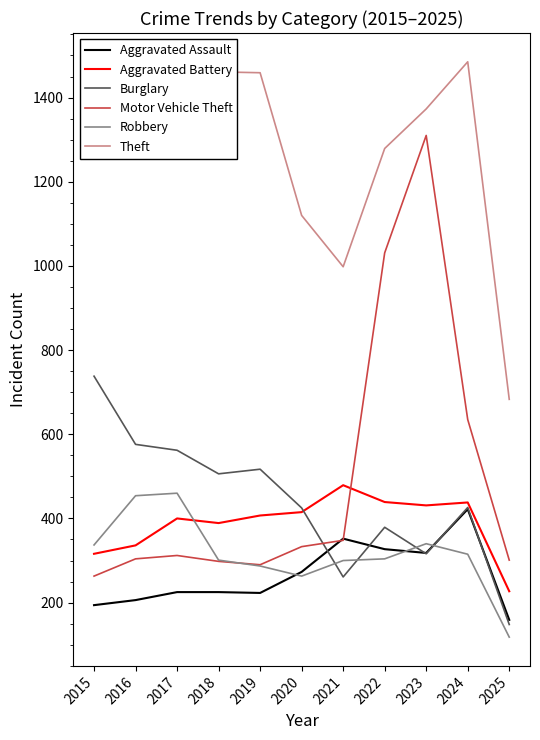

Is it true that Aggravated Assault equals 327 at 2022?

True